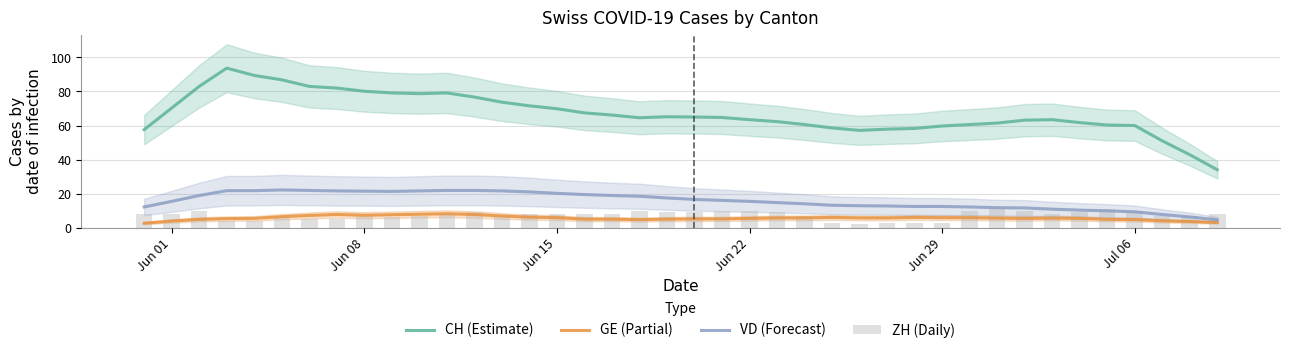

How many groups of bars are there?

40